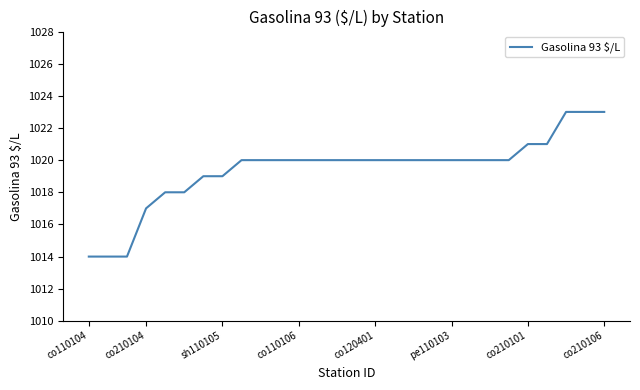

Does the chart have visible grid lines?

No